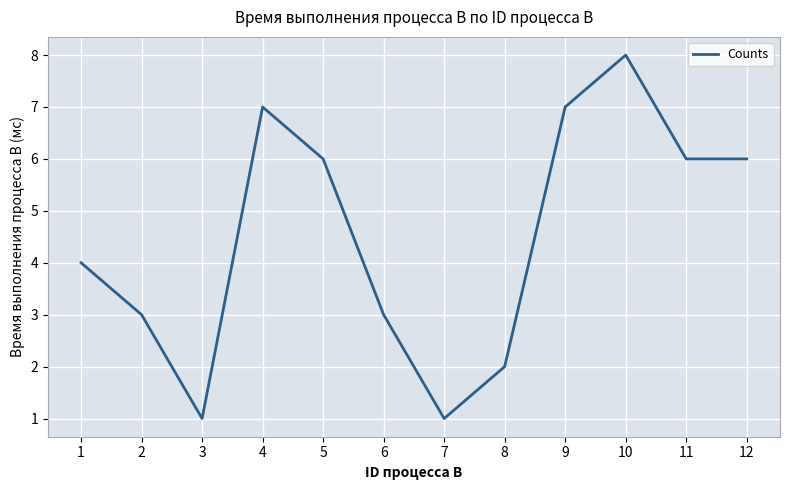

What is the difference between the second highest and second lowest values?

6